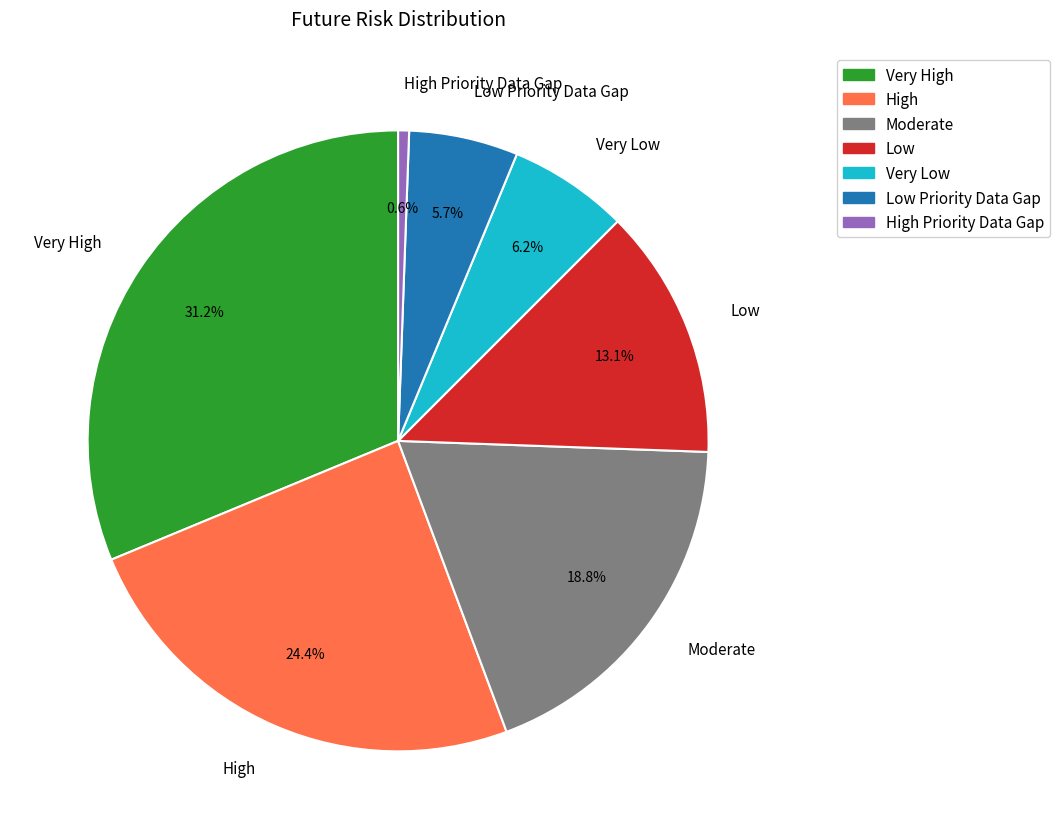

What percentage do Moderate and Very High together represent?

50.0%